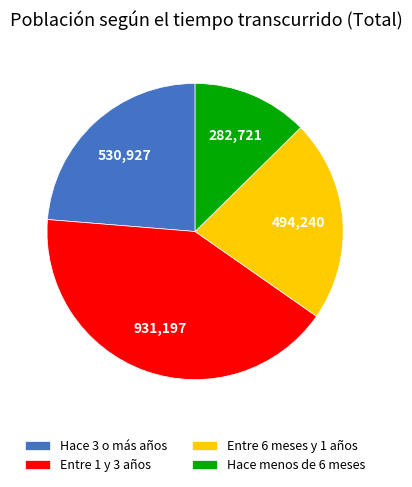

How many slices are in this pie chart?

4